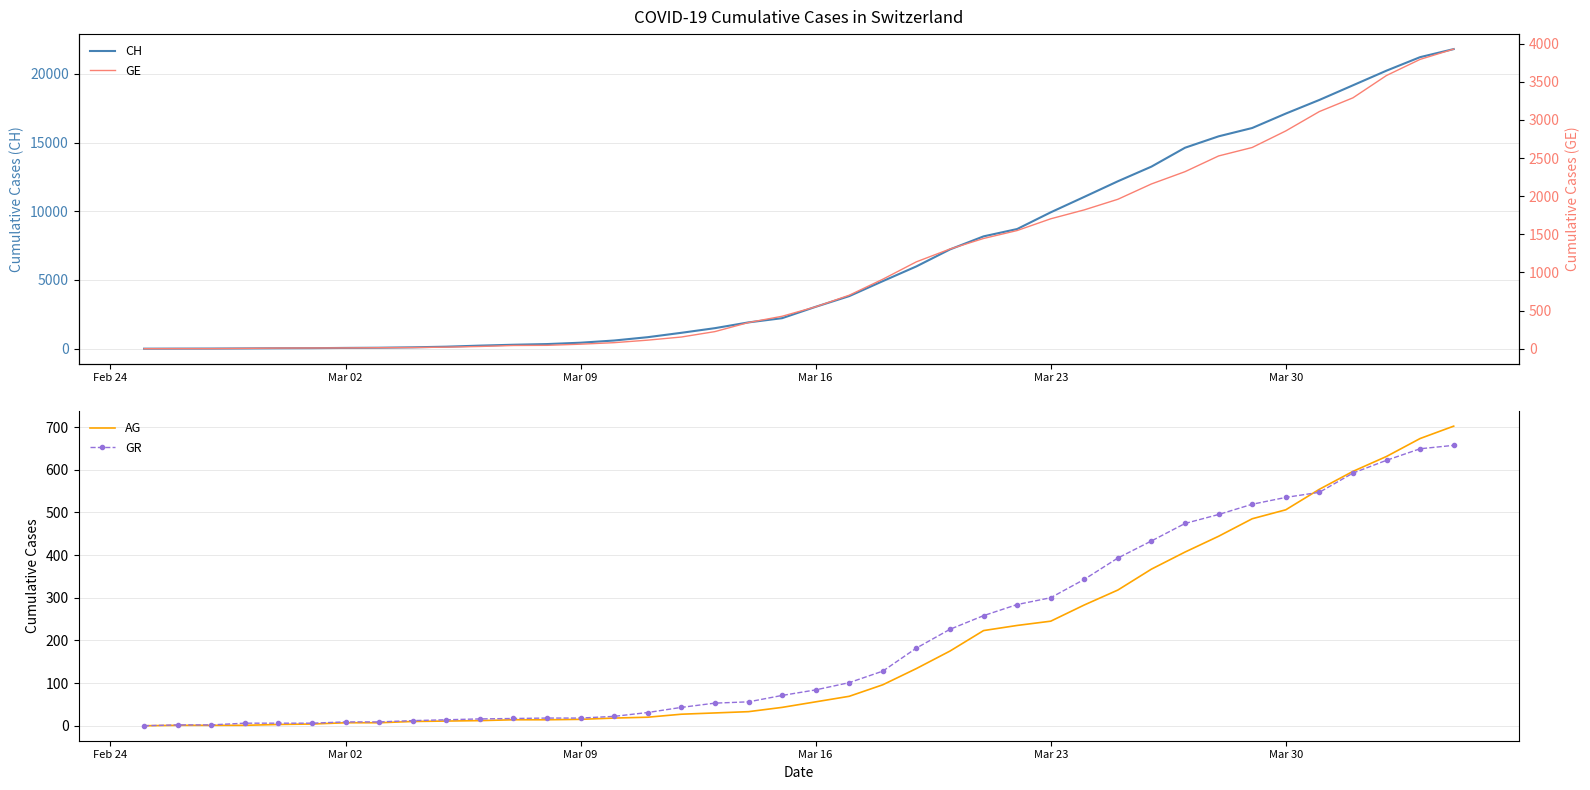

What is the highest value of the AG series?

702